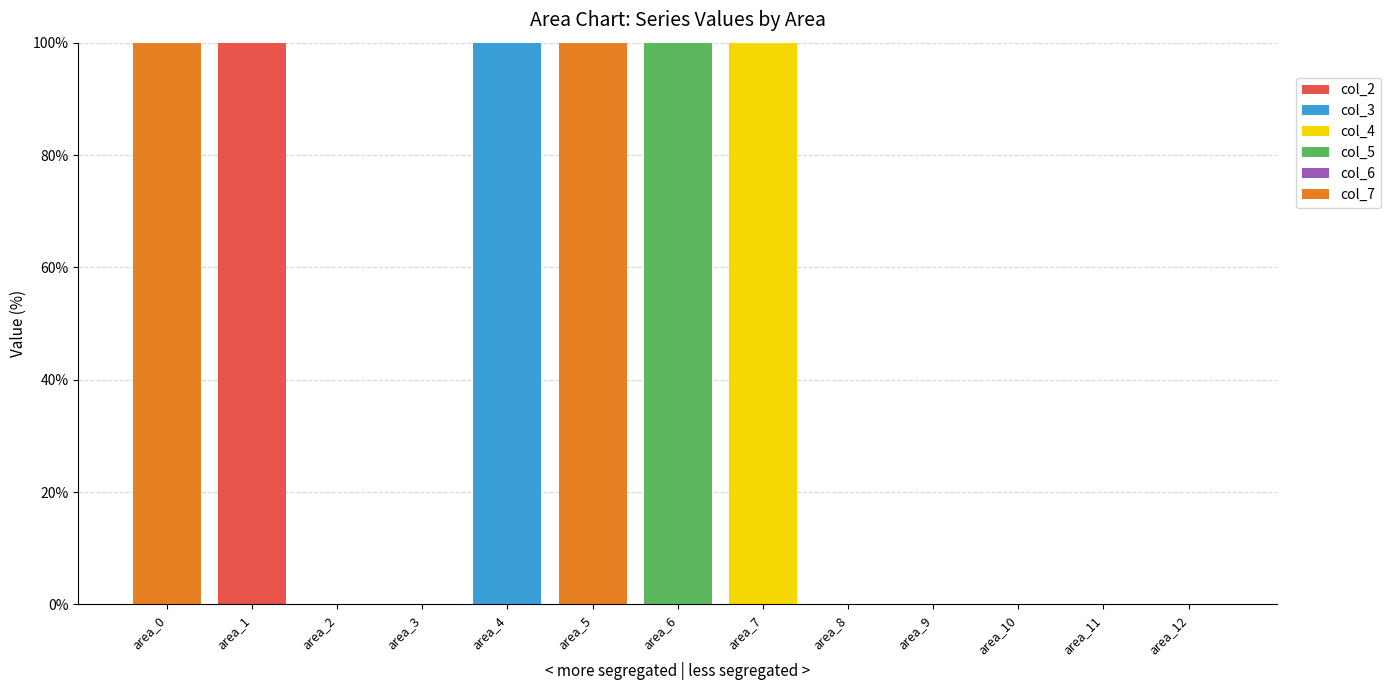

Are the bars horizontal?

No